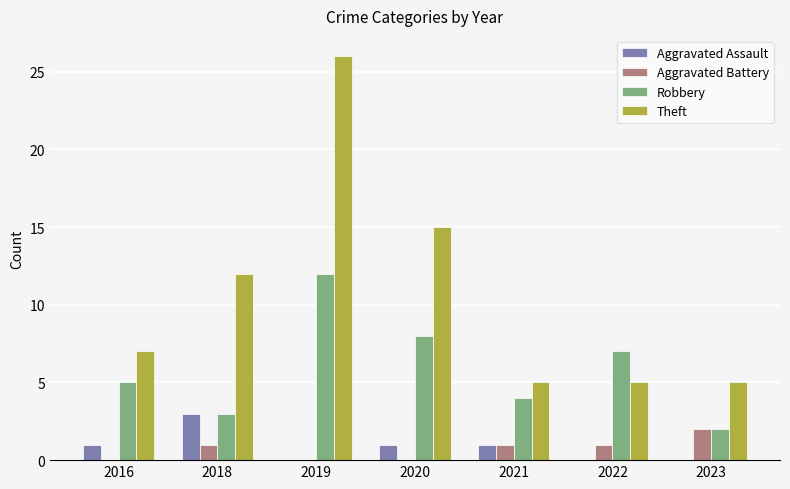

What is the highest value of the Theft series?

26